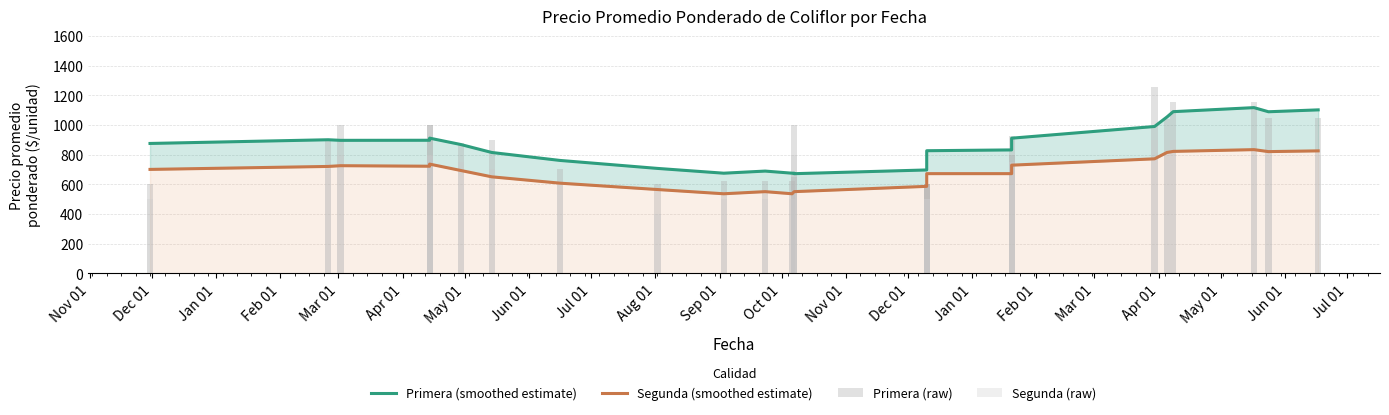

What are all the series names shown in the legend?

Primera (smoothed estimate), Segunda (smoothed estimate), Primera (raw), Segunda (raw)